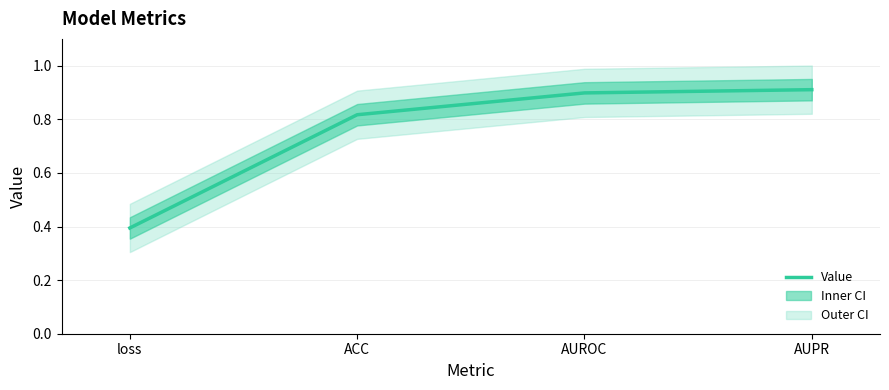

Reading left to right, list all the values displayed in this chart.

loss=0.4	ACC=0.8	AUROC=0.9	AUPR=0.9